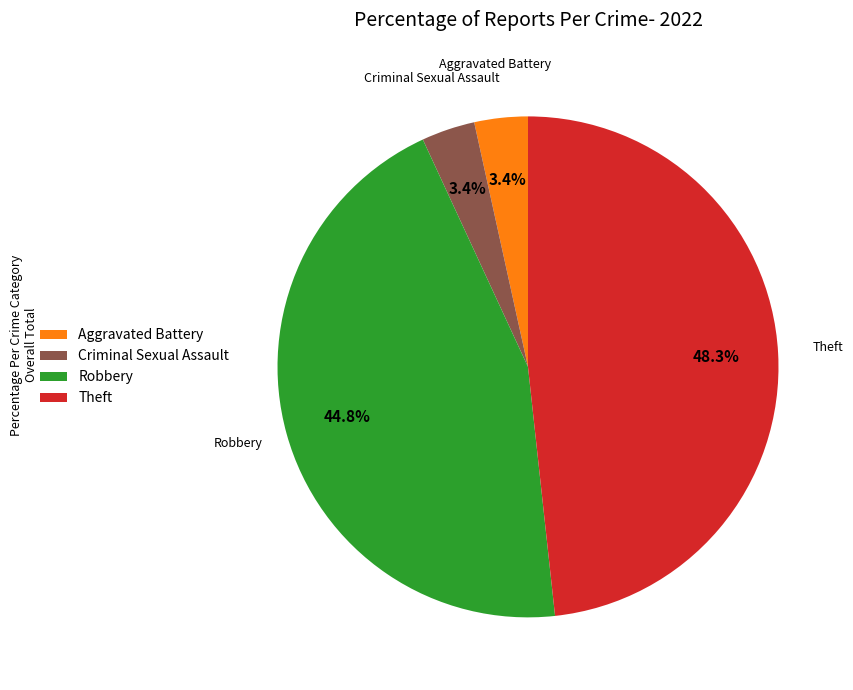

What is the largest slice in the pie chart?

Theft